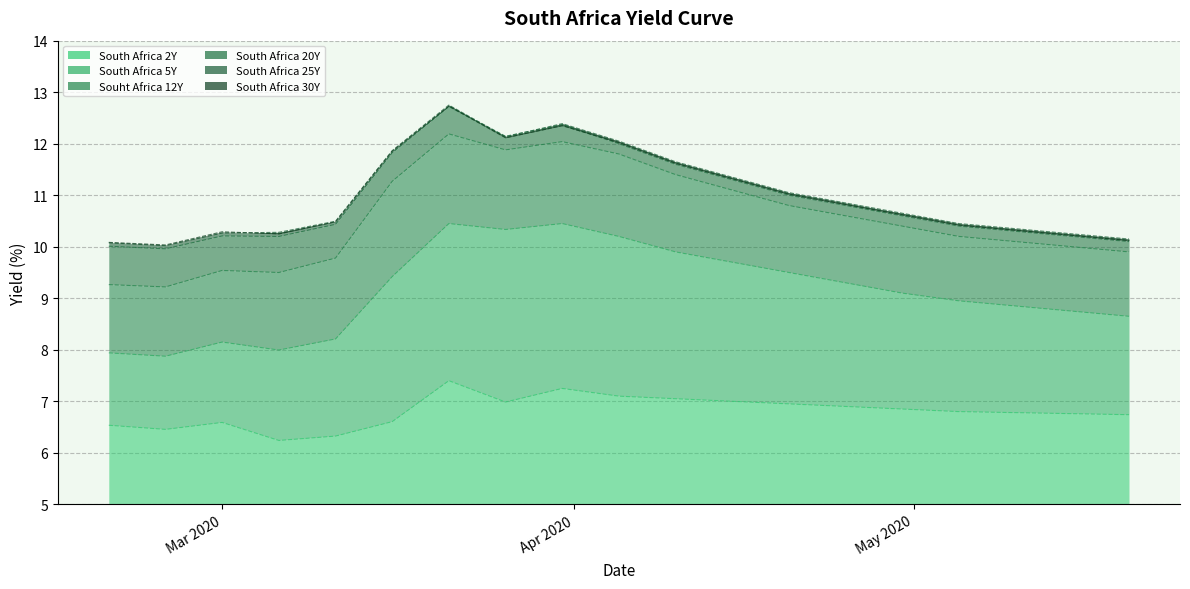

Does the chart have visible grid lines?

Yes